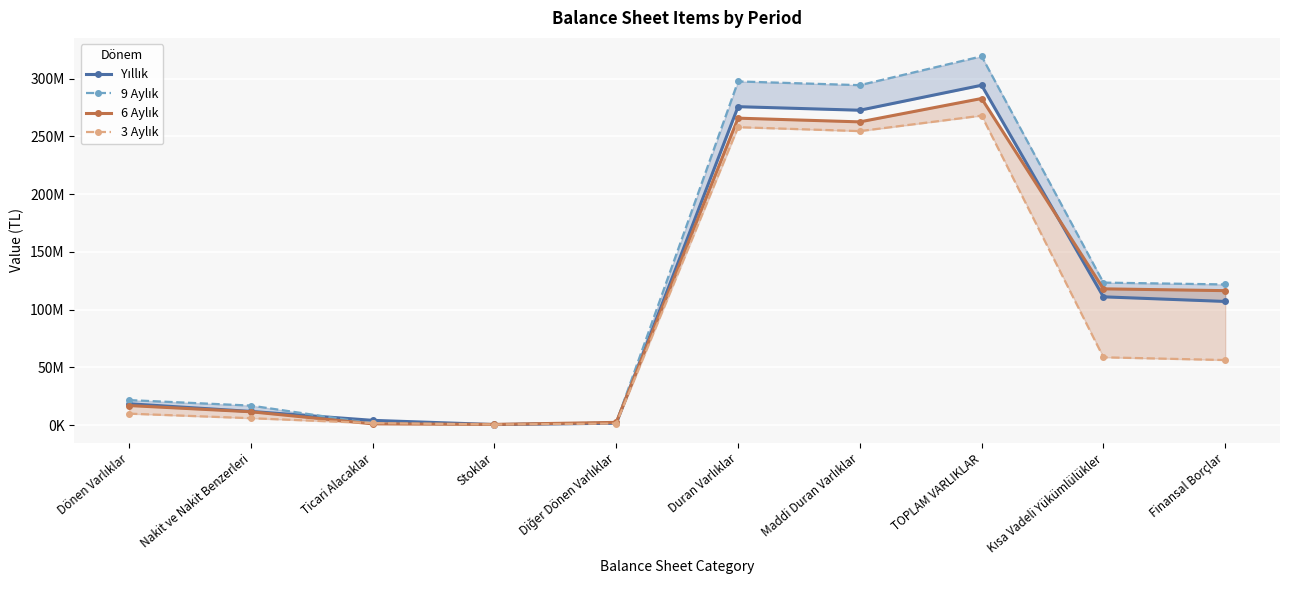

The value of 6 Aylık at Nakit ve Nakit Benzerleri is 11637000. True or false?

True